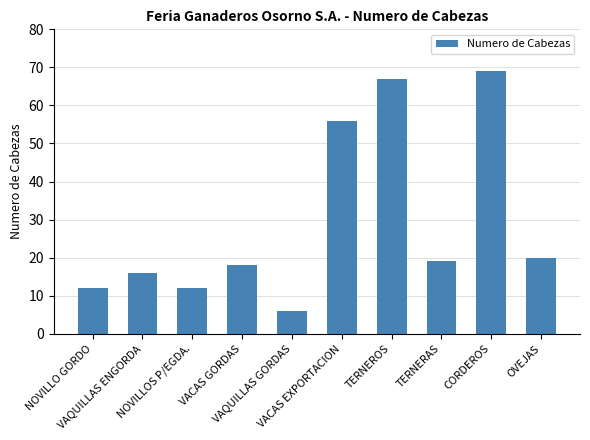

True or false: the data shows 75 at VACAS EXPORTACION.

False